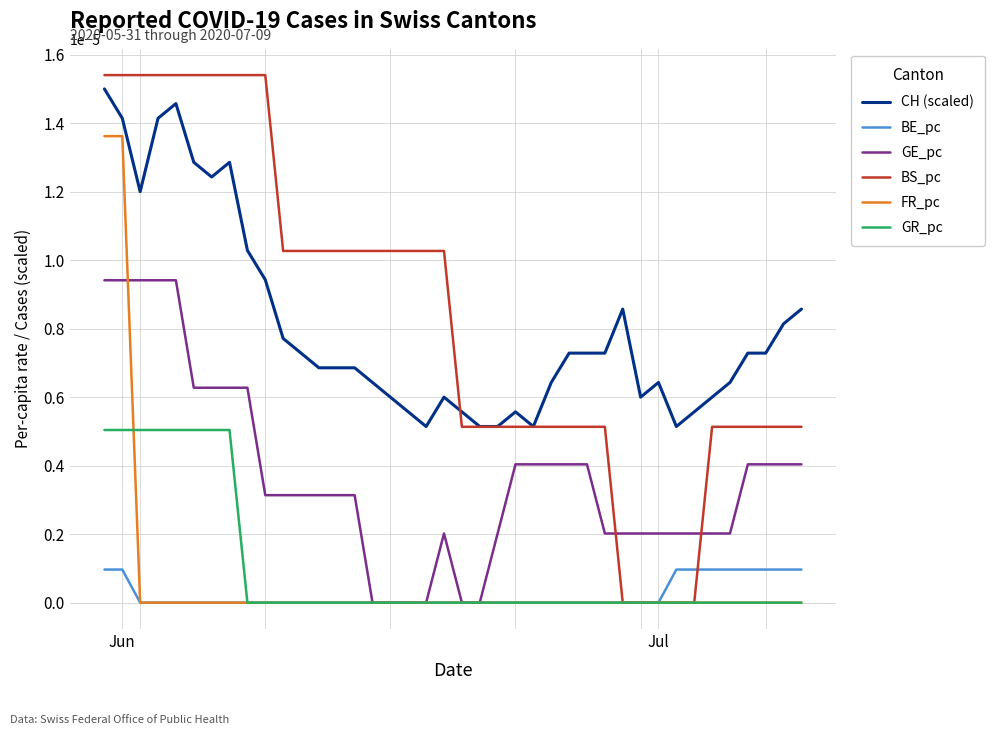

Which series has the largest range (max minus min)?

BS_pc